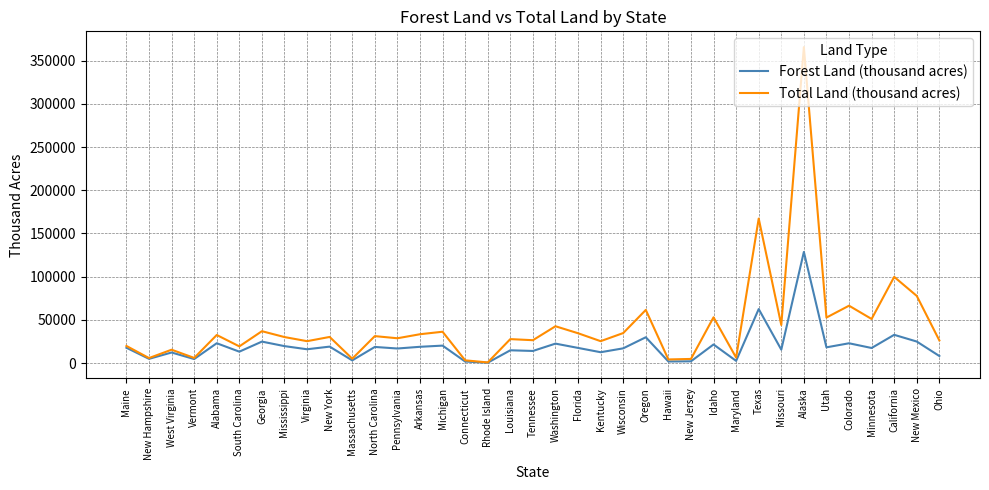

What is the difference between the second highest and second lowest values in the Forest Land (thousand acres) series?

60713